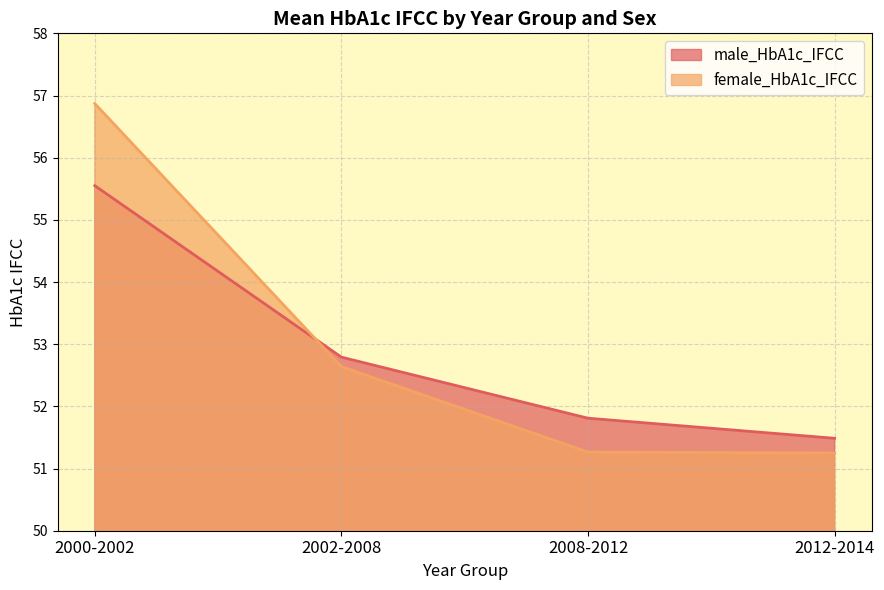

How many intersections are there between male_HbA1c_IFCC and female_HbA1c_IFCC?

1